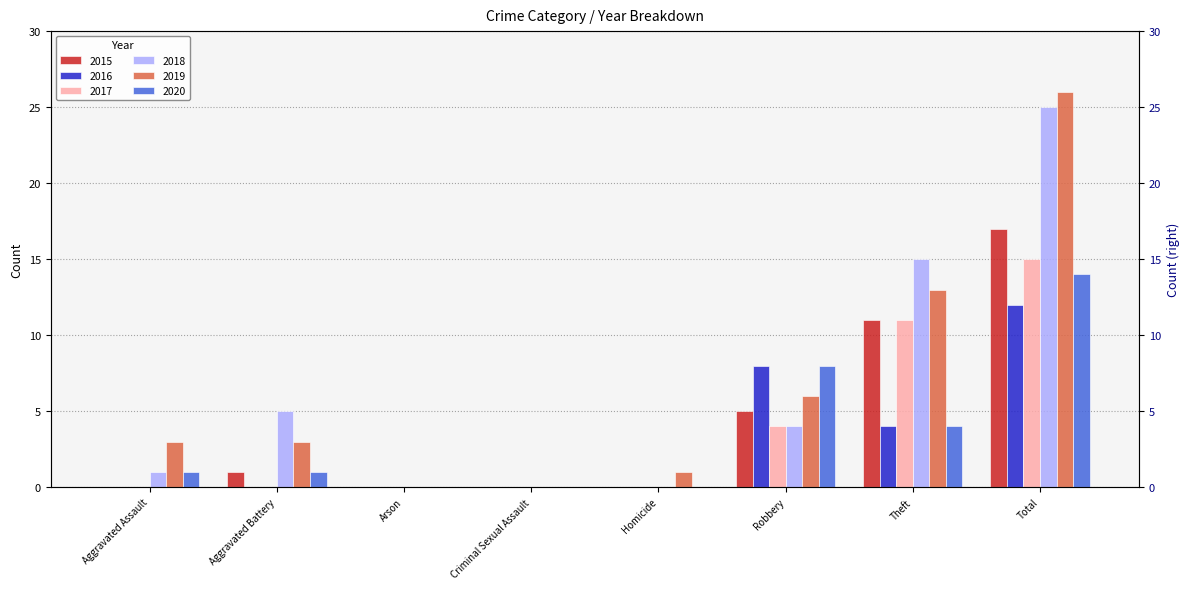

What is the label of the 4th bar from the left?

Criminal Sexual Assault